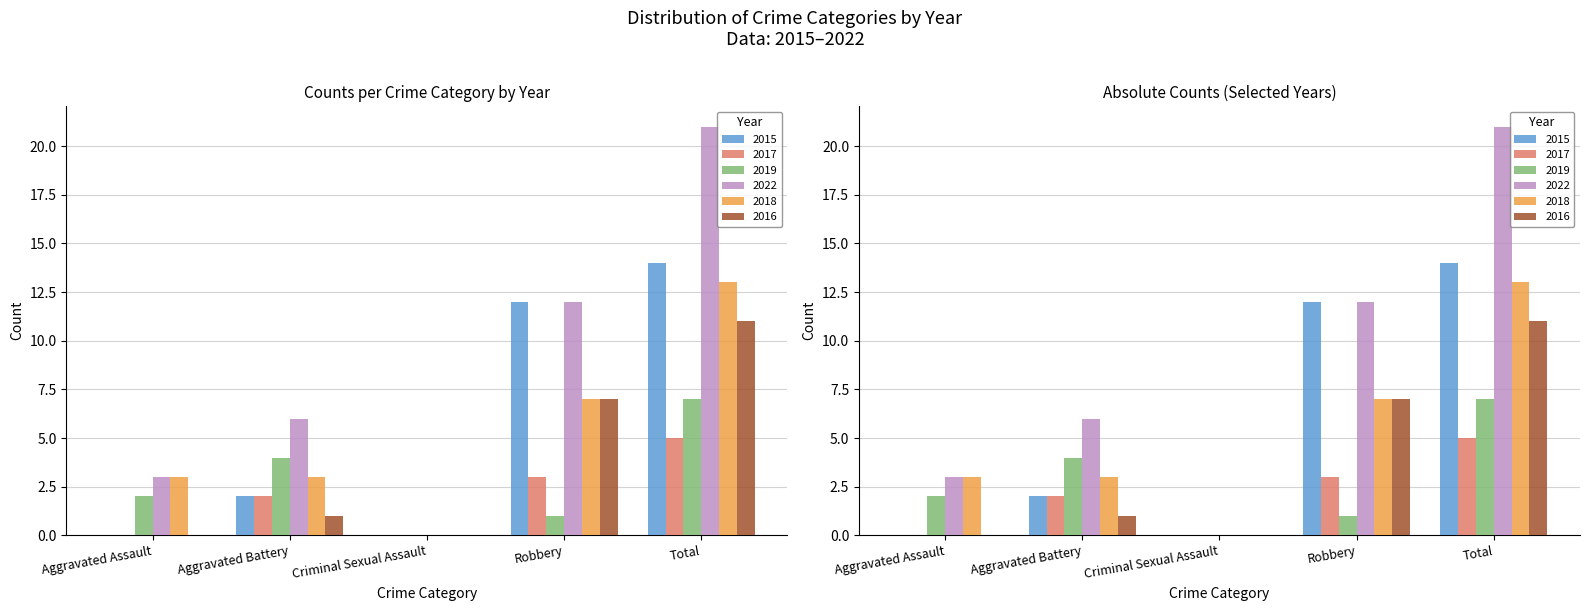

What is the average value of the 2018 series?

5